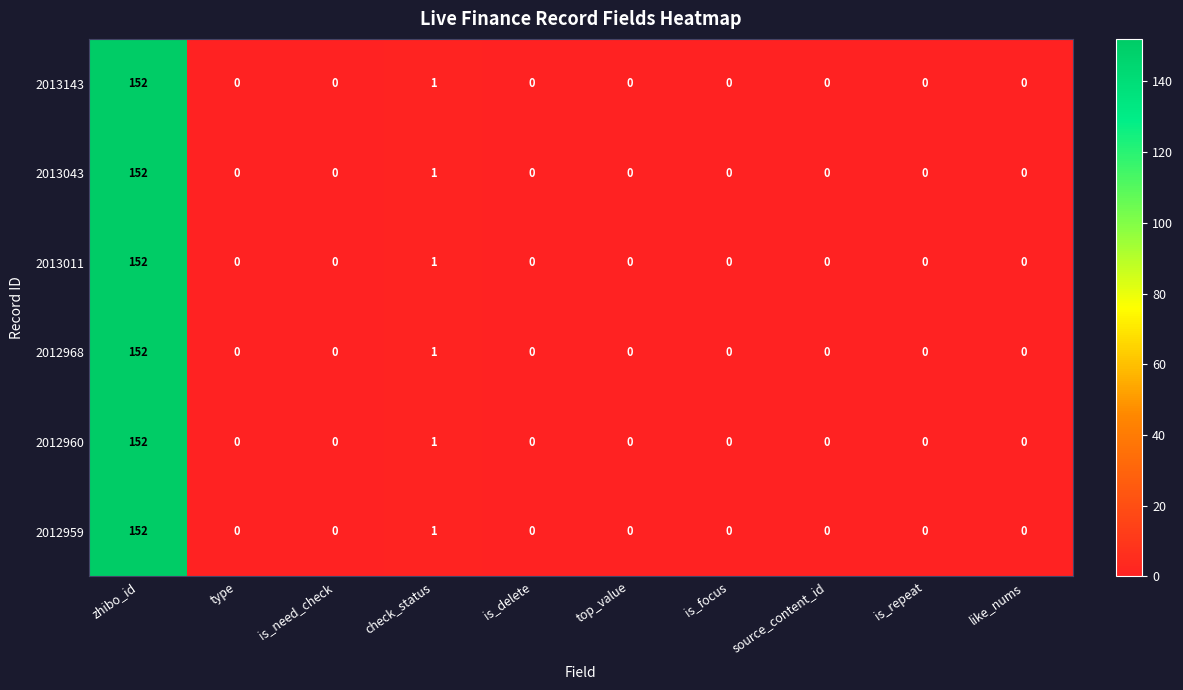

Is it true that 2012959 equals 65 at is_need_check?

False